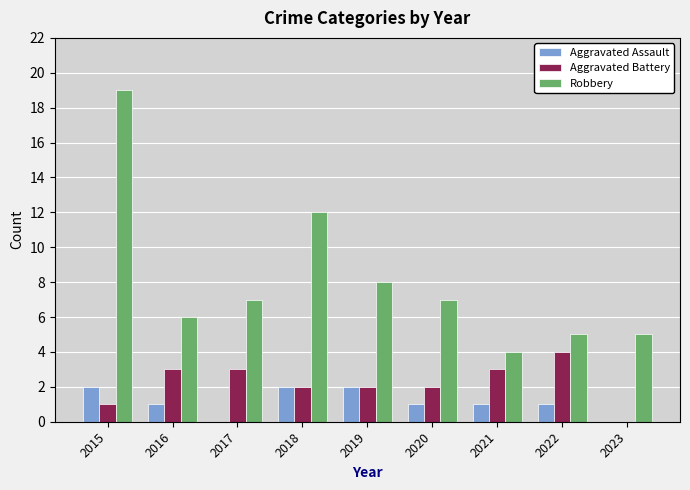

At which label does Robbery reach its peak?

2015